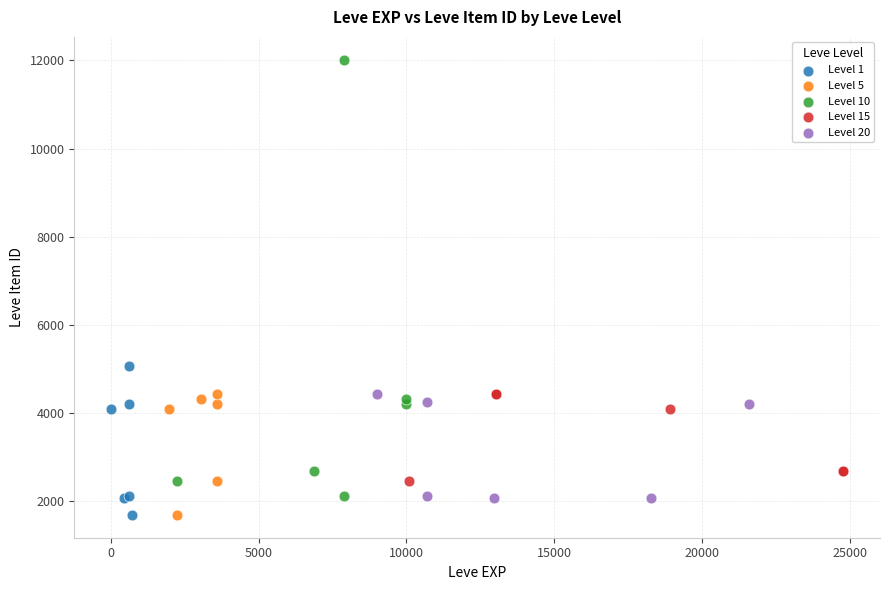

What are all the series names shown in the legend?

Level 1, Level 5, Level 10, Level 15, Level 20